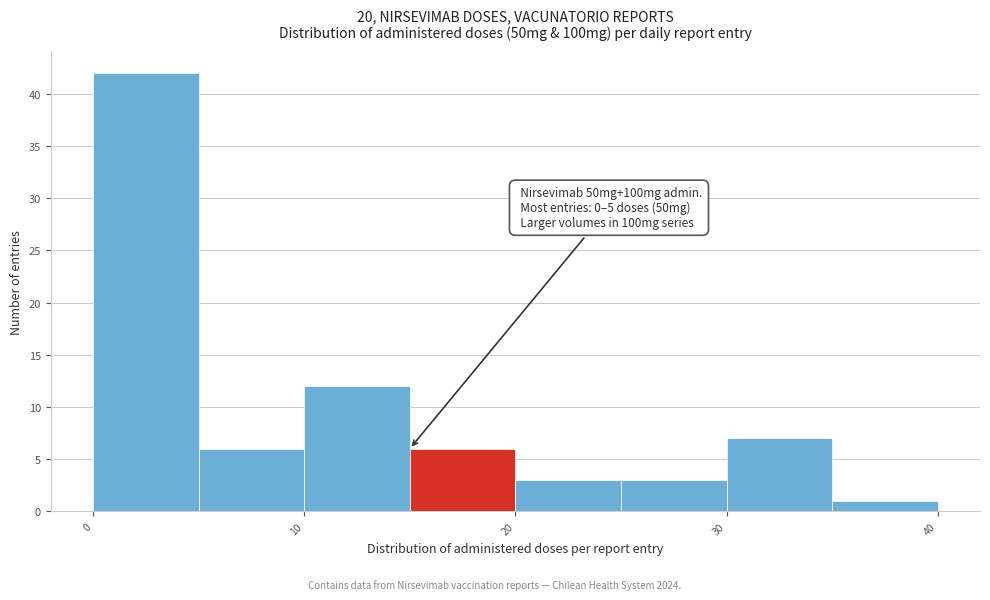

Which range on the x-axis has the tallest bar?

0 to 5